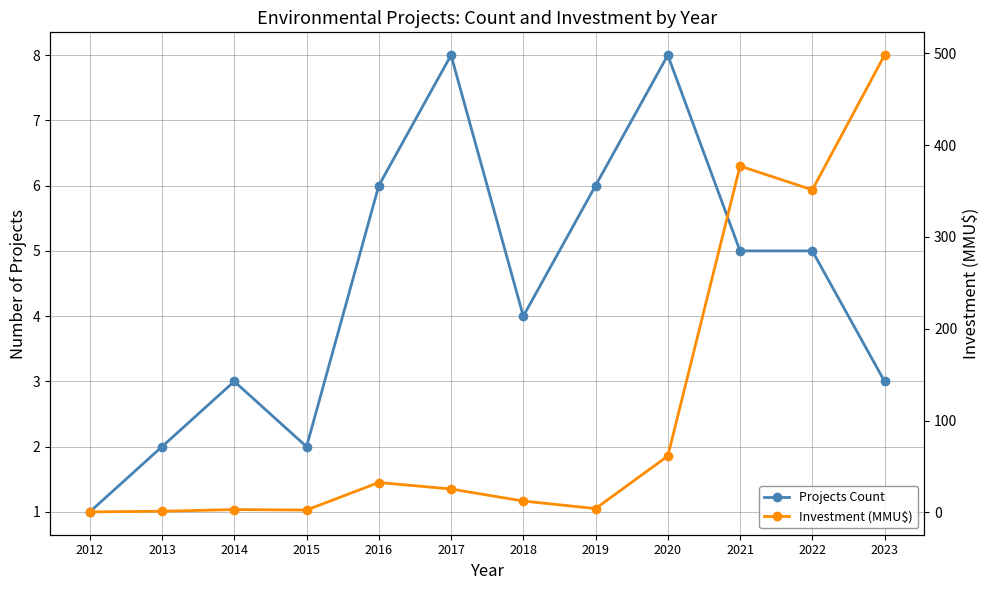

In Investment (MMU$), how many points are lower than both neighbors (excluding endpoints)?

3